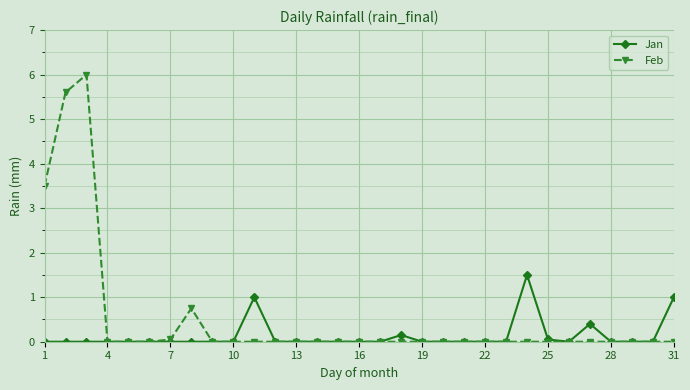

What is the average value of the Jan series?

0.1